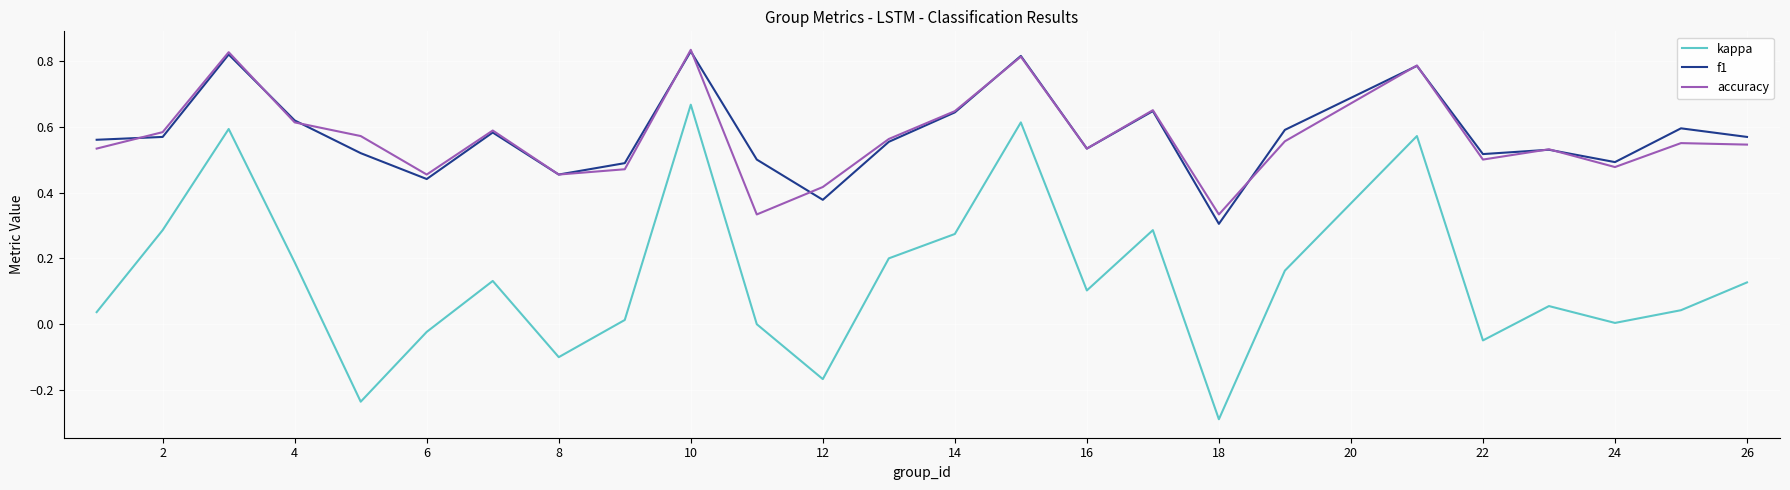

What is the smallest value displayed?

-0.3